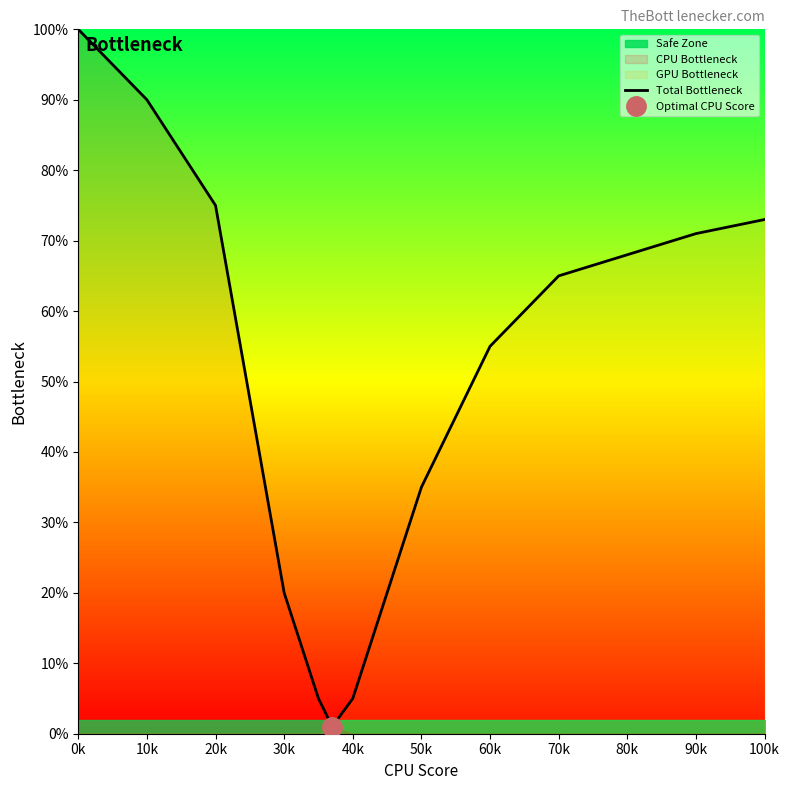

What is the highest value of the Total Bottleneck series?

100